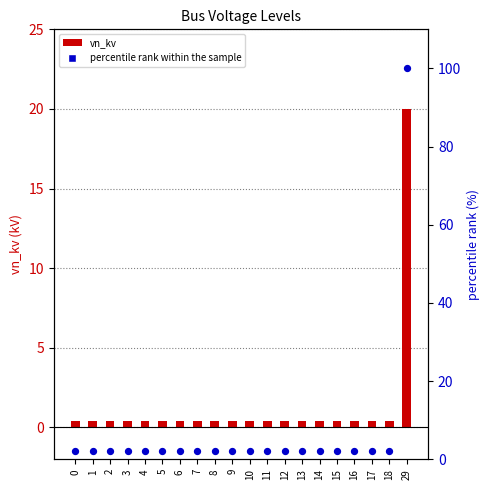

Which series has the largest total across all categories?

percentile rank within the sample